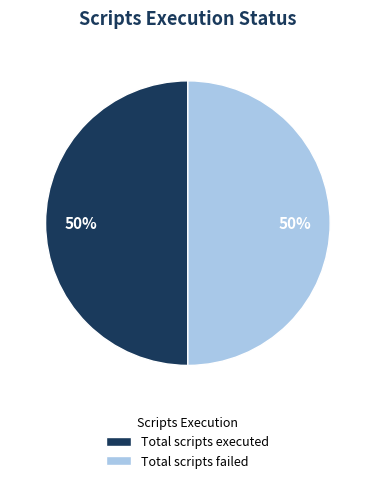

How many segments does this pie chart have?

2